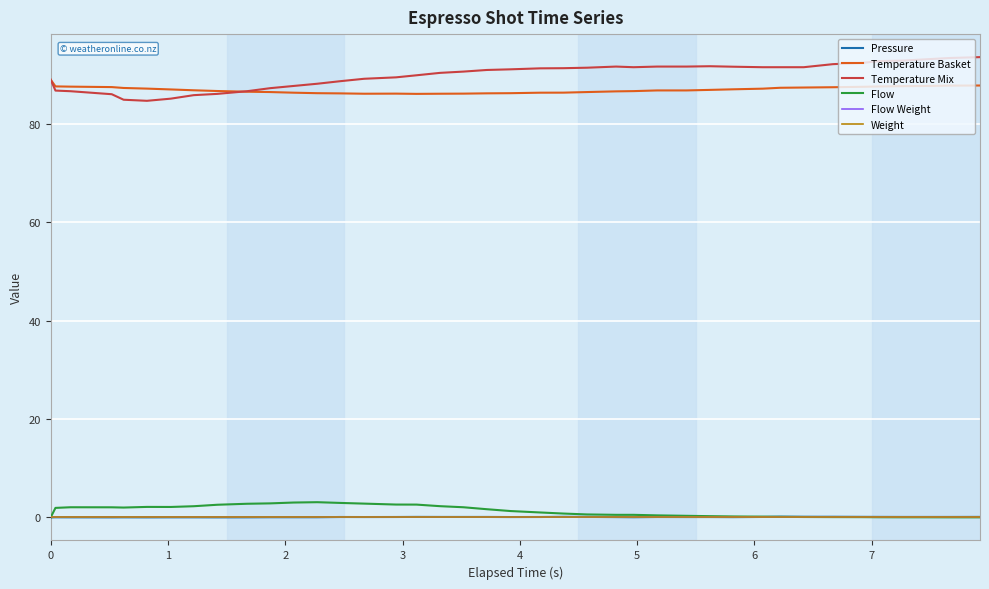

True or false: Pressure and Flow Weight cross at least once.

False